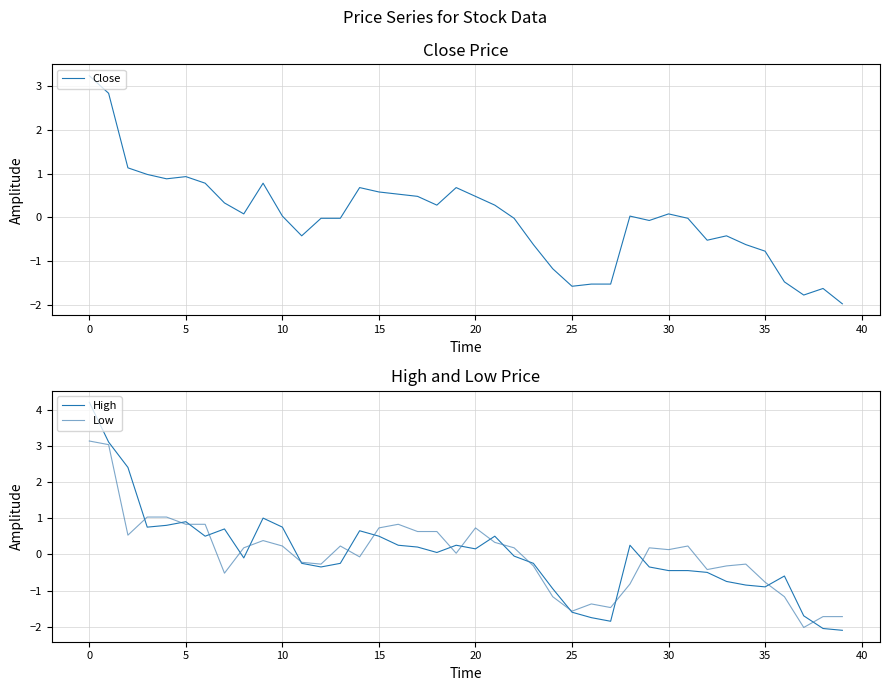

True or false: Low has a value of -1.2 at 36.

True